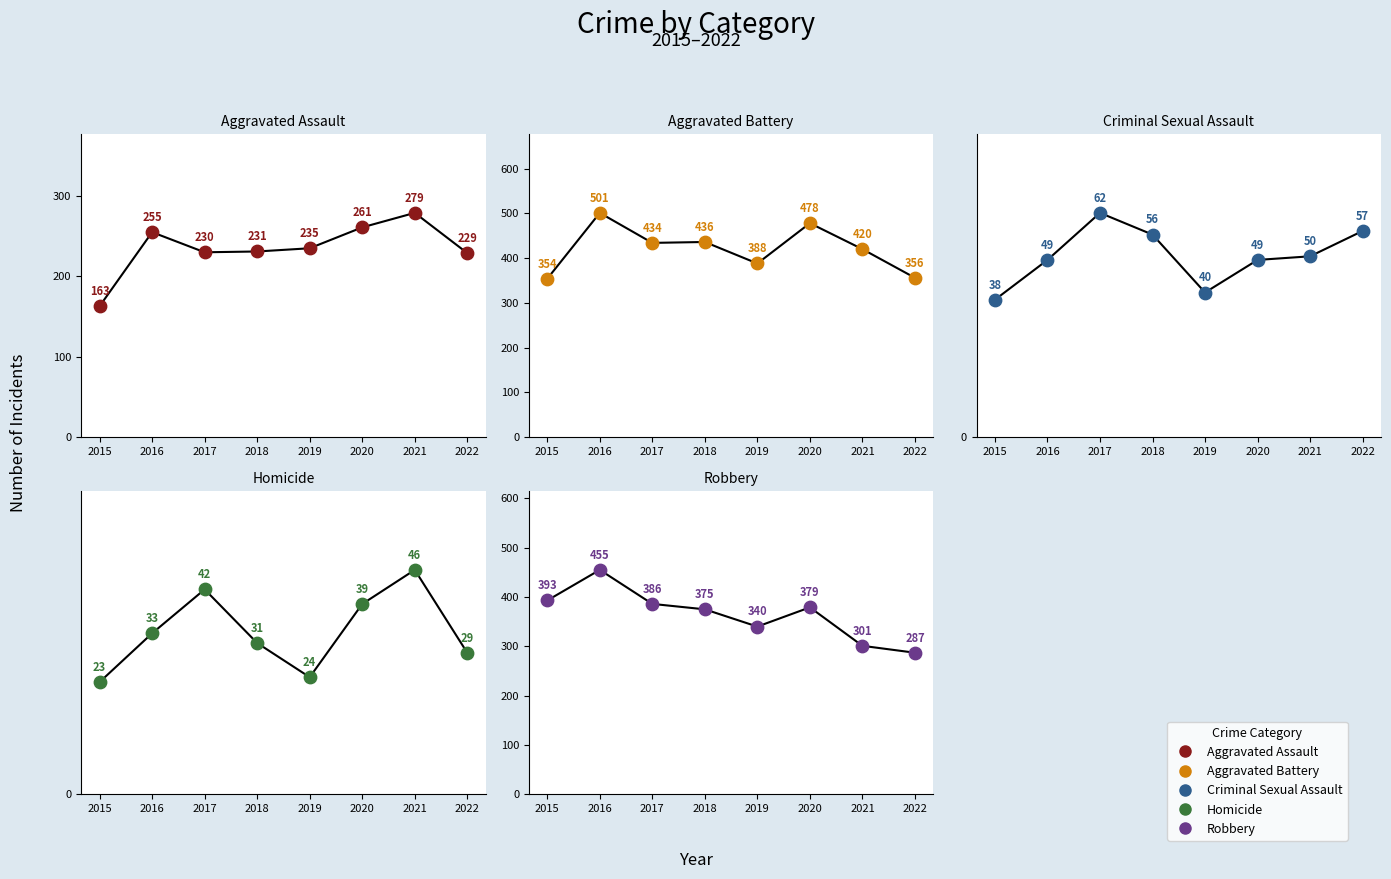

At how many categories does at least one series exceed 237?

8